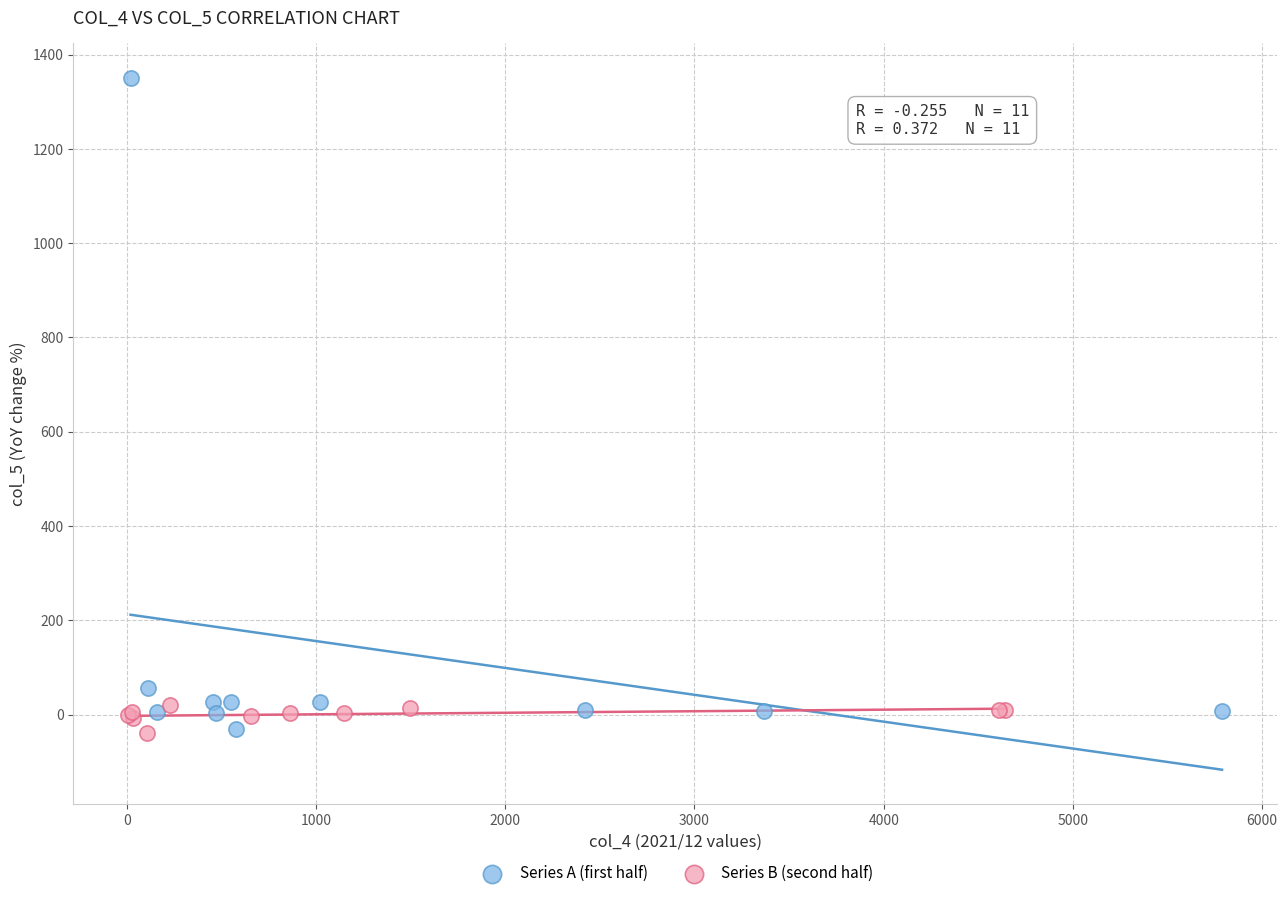

Which series reaches the maximum Y coordinate?

Series A (first half)